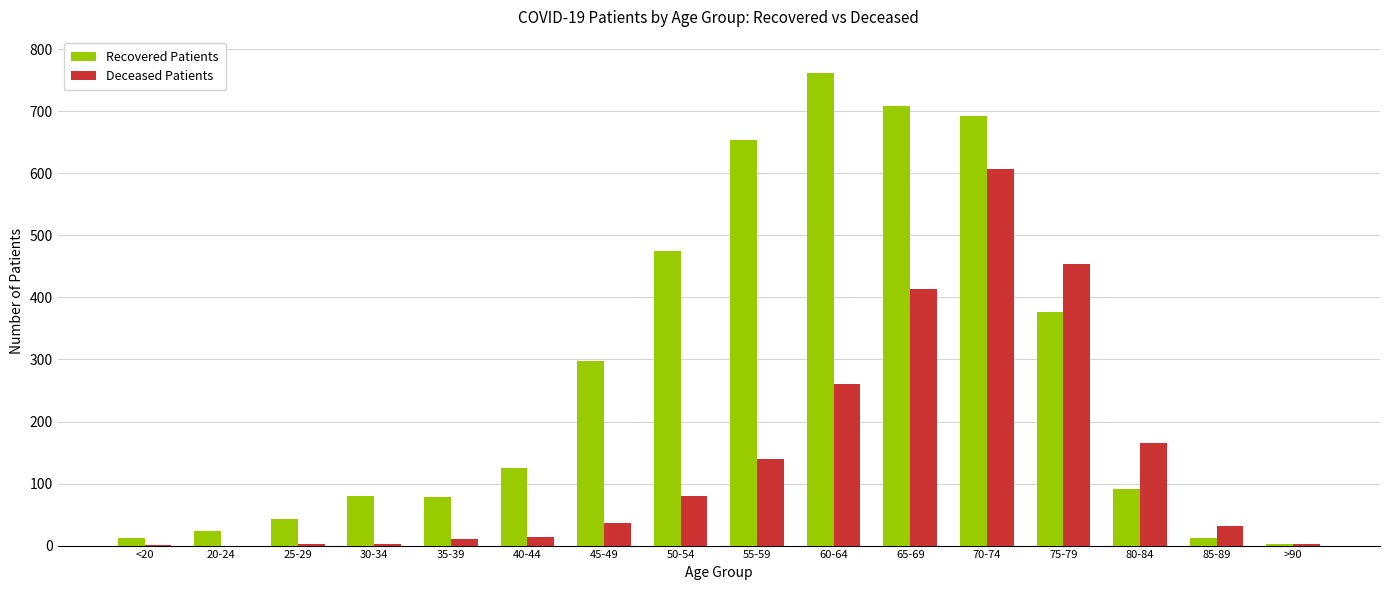

The Recovered Patients series shows 762 at 60-64. True or false?

True